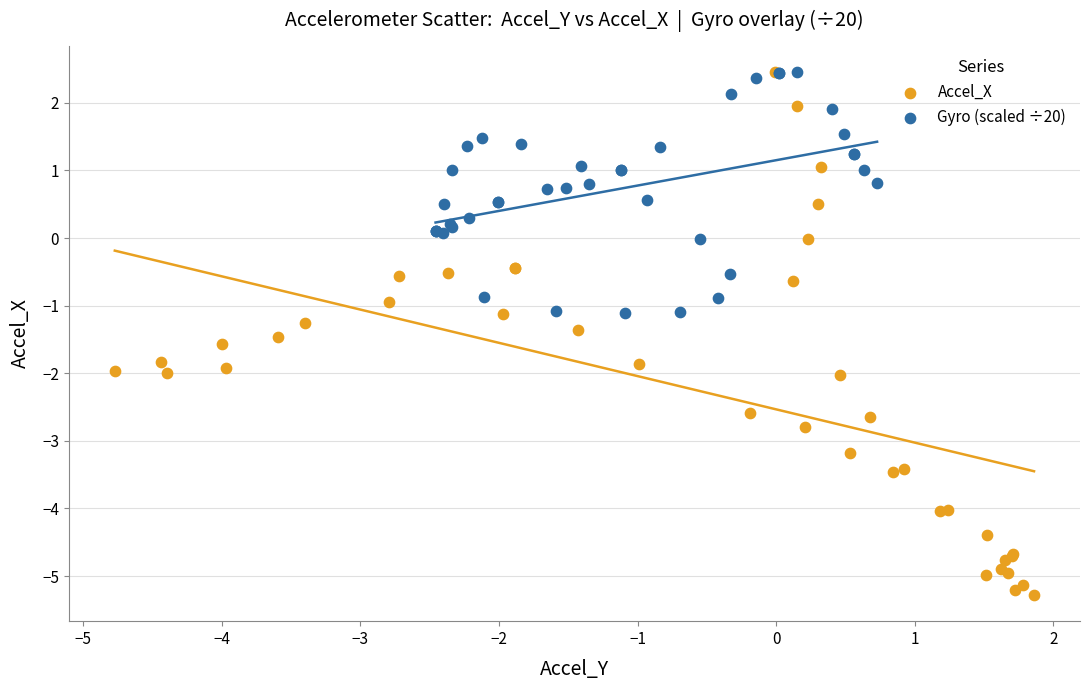

Which series contains the lowest Y value?

Accel_X